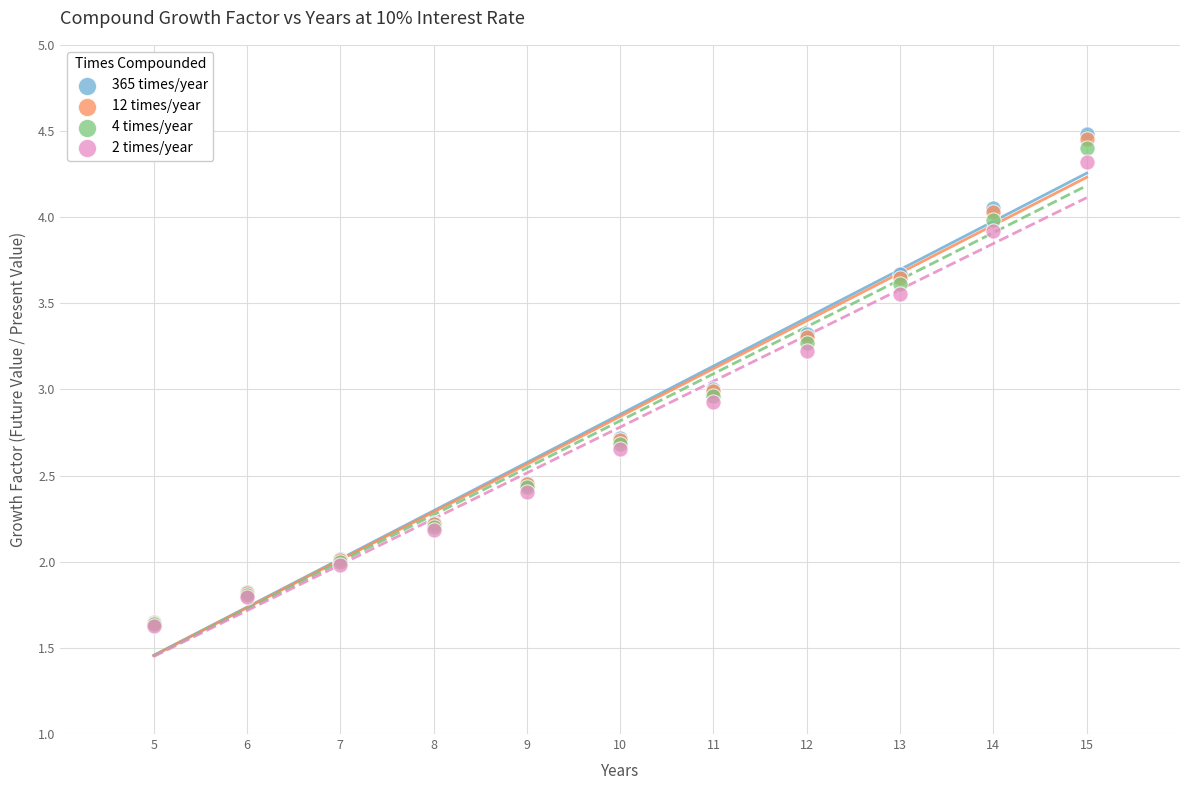

What are all the series names shown in the legend?

365 times/year, 12 times/year, 4 times/year, 2 times/year